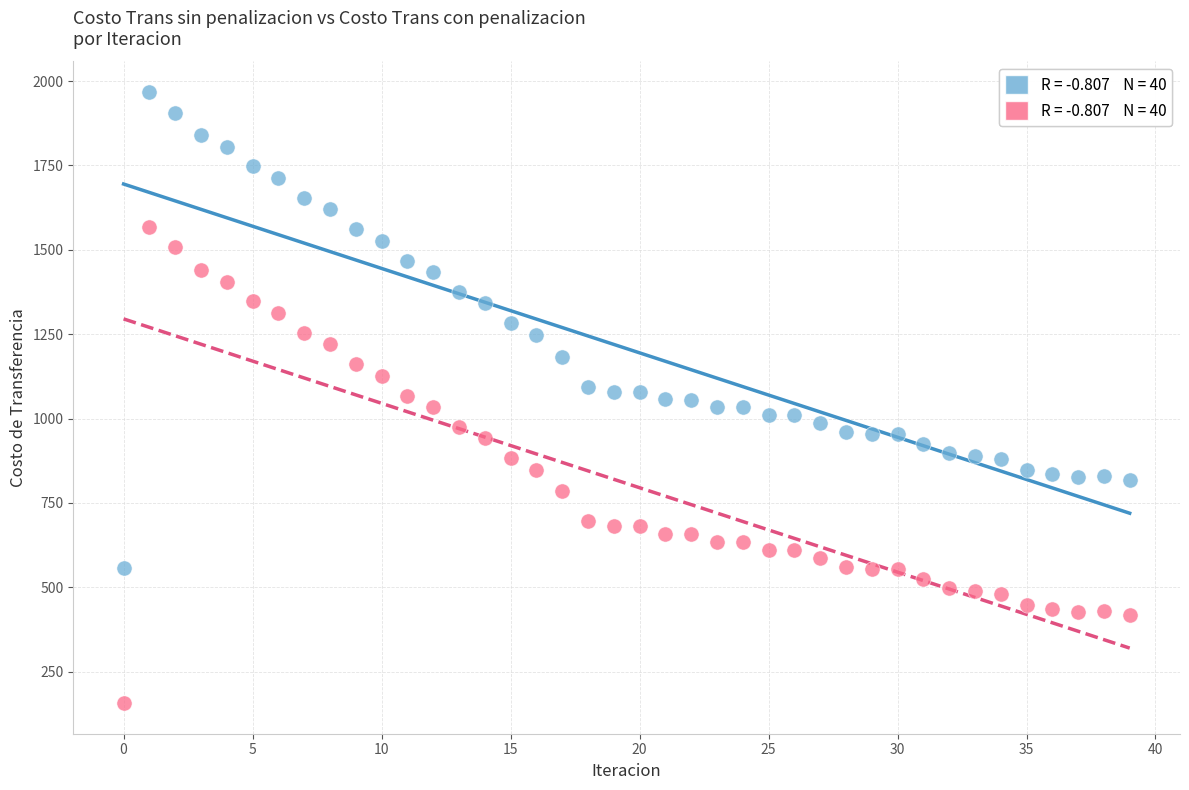

Across all data points, what is the range of Y values (max minus min)?

1810.7